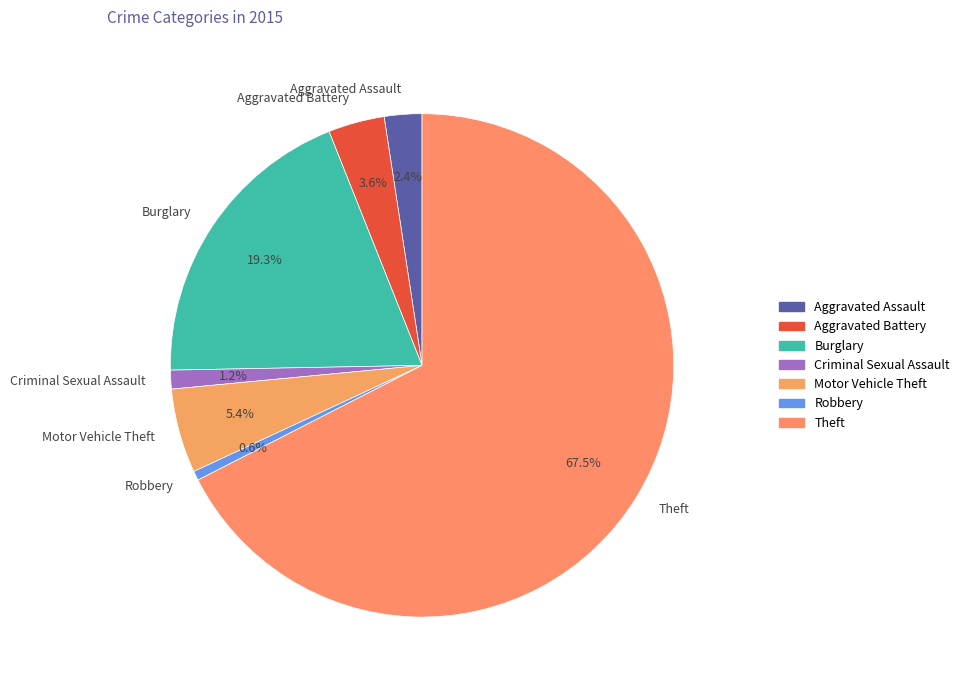

Is the sum of Robbery and Aggravated Assault greater than half?

No